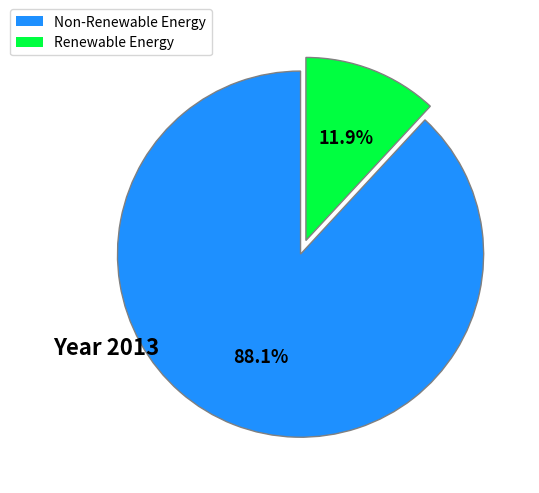

How many segments does this pie chart have?

2